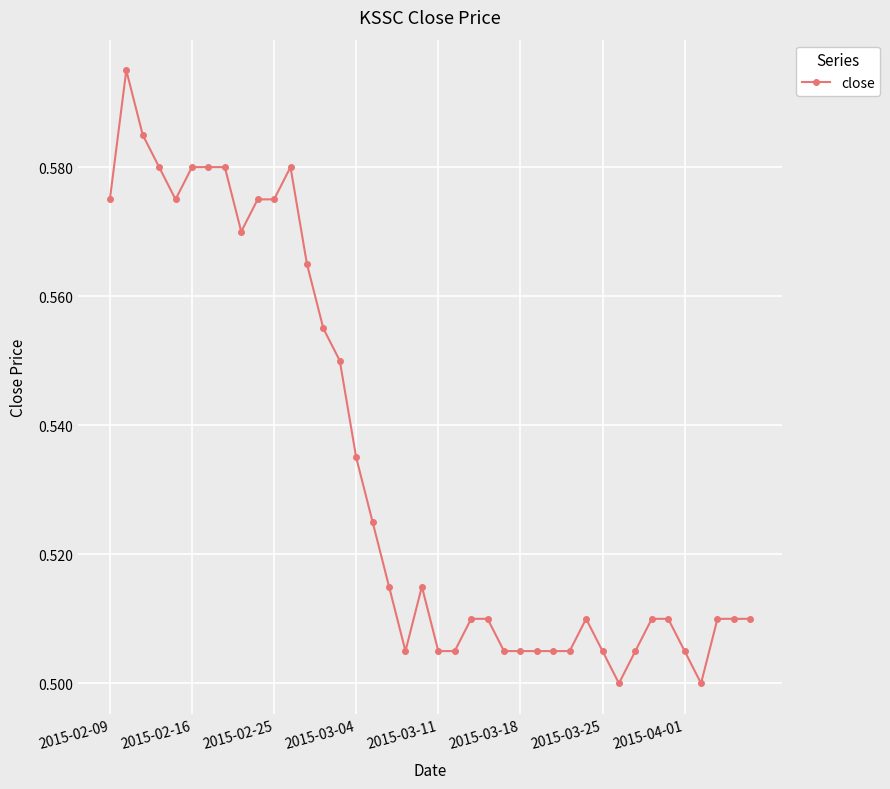

What is the sum of all values?

21.3